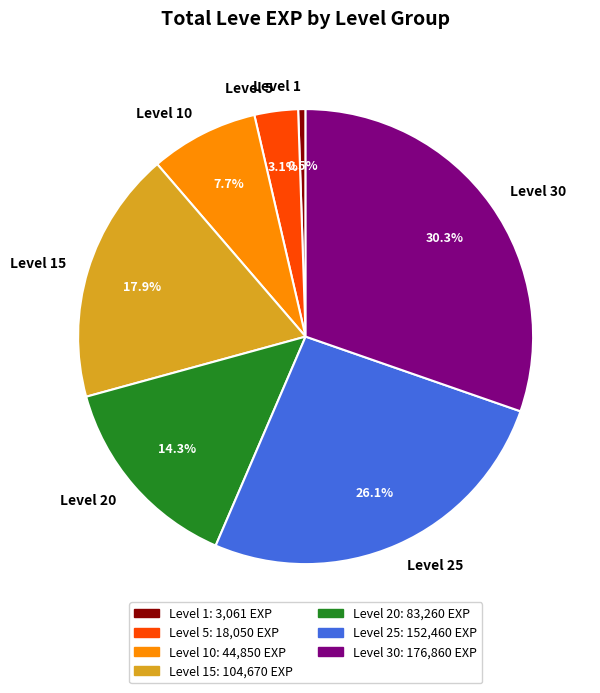

To the nearest percent, what is the average slice percentage?

14%